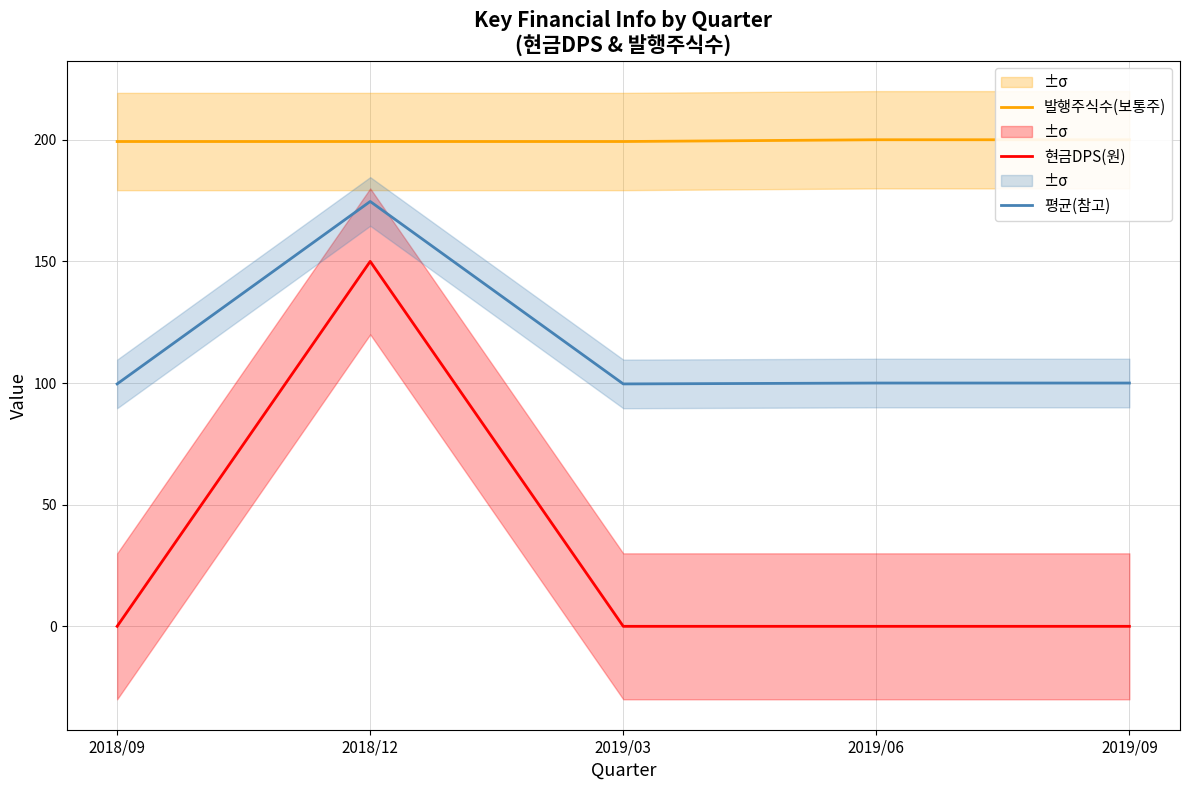

What is the value of the 평균(참고) point at the 4th from the left?

100.0